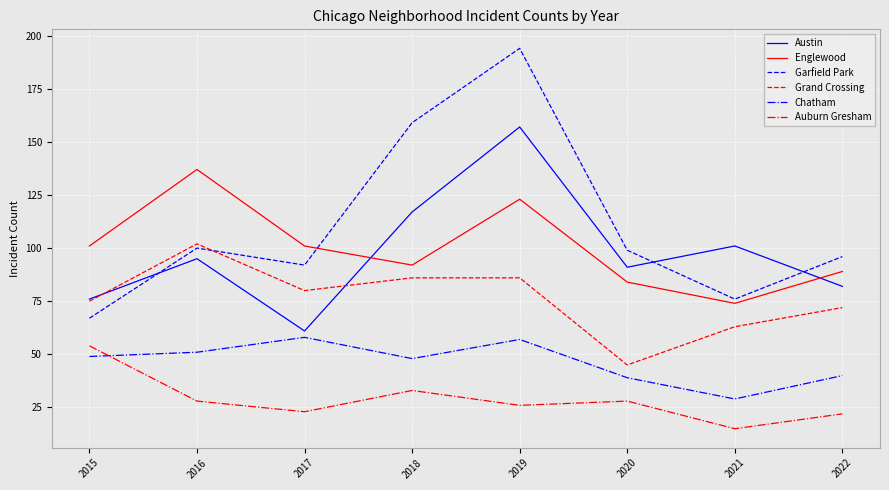

The value of Grand Crossing at 2018 is 134. True or false?

False